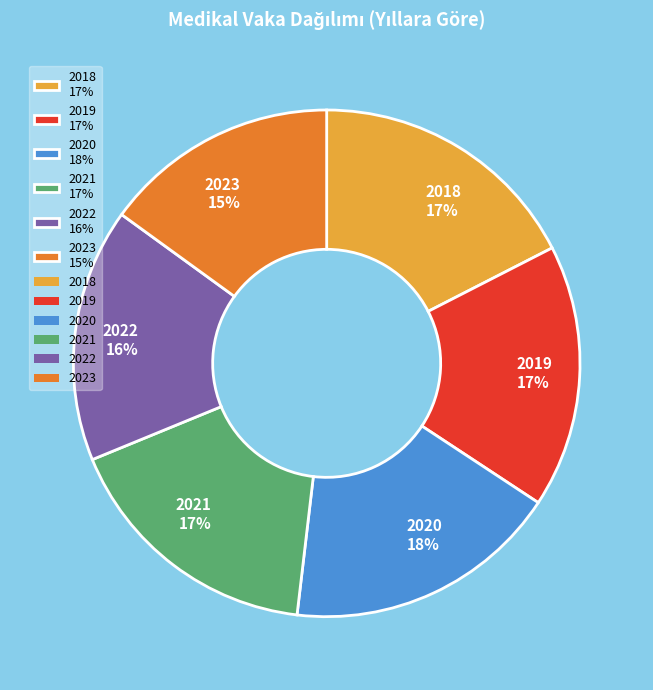

The 2021 slice represents 7% of the pie. True or false?

False